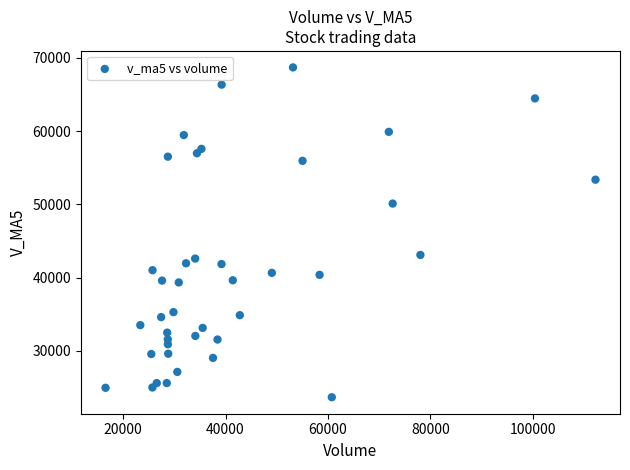

What Y value in the scatter plot is closest to 46183?

43096.1